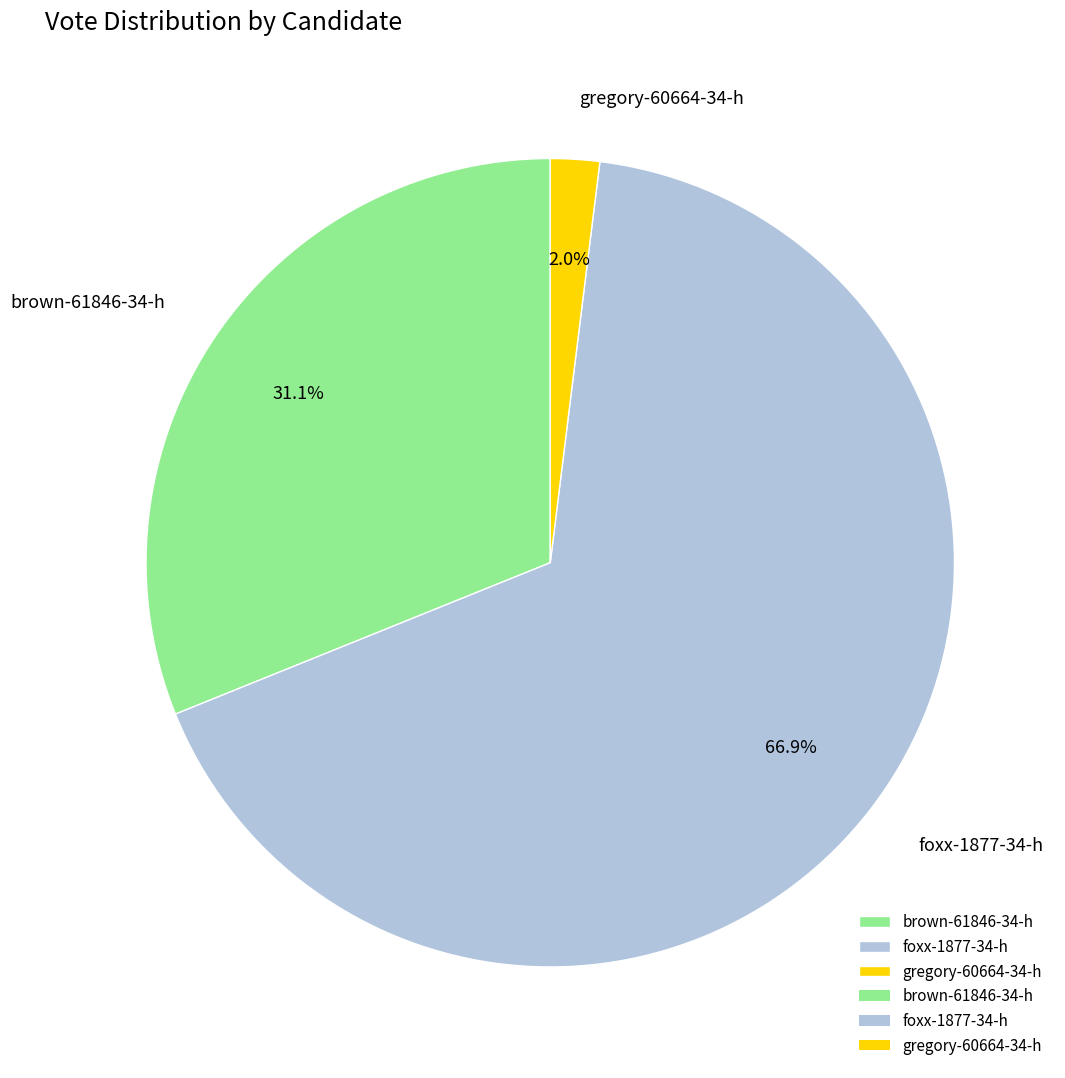

Which has a higher value, foxx-1877-34-h or brown-61846-34-h?

foxx-1877-34-h